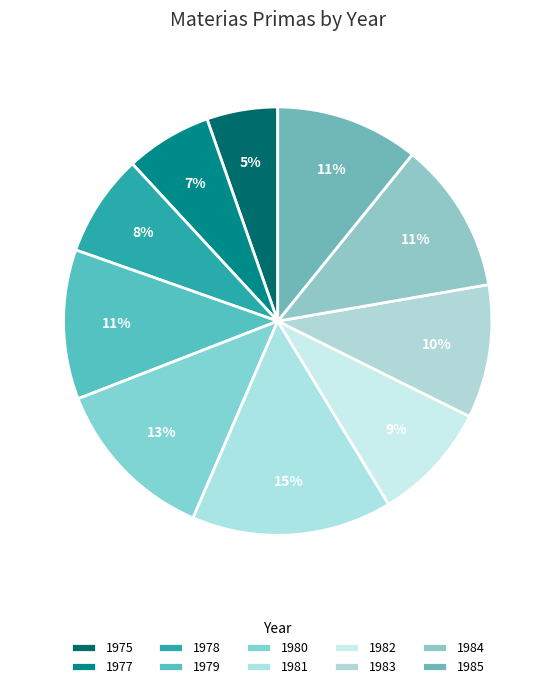

Rank the categories by value from lowest to highest.

1975, 1977, 1978, 1982, 1983, 1985, 1979, 1984, 1980, 1981